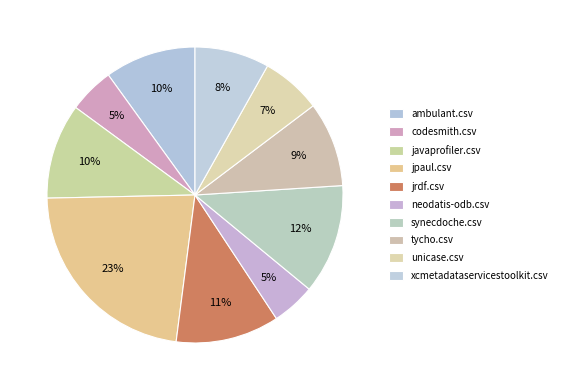

What is the largest slice in the pie chart?

jpaul.csv